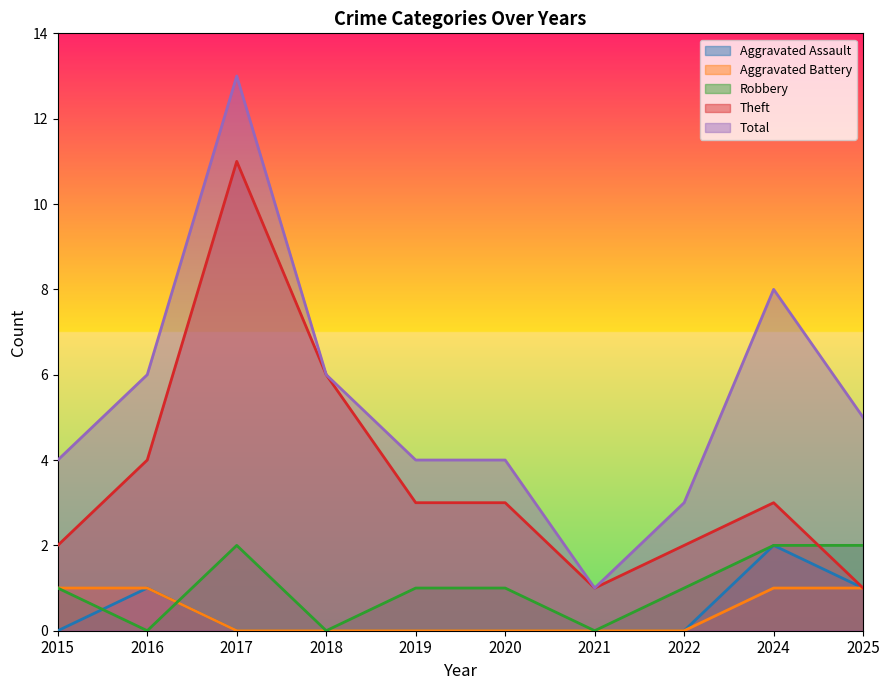

Is it true that Total equals 5 at 2025?

True